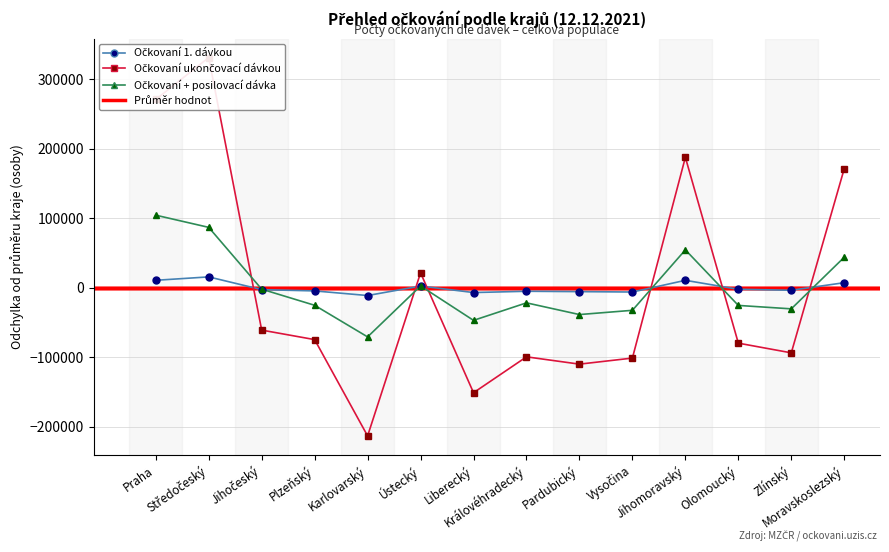

Reading right to left, transcribe all the data shown in this chart.

Očkovaní 1. dávkou: 7360.9	-3529.1	-2090.1	10768.9	-6058.1	-5490.1	-4987.1	-6827.1	2554.9	-11105.1	-4464.1	-2644.1	15700.9	10808.9
Očkovaní ukončovací dávkou: 171426.2	-93582.8	-79632.8	187712.2	-101107.8	-109837.8	-99320.8	-150966.8	21519.2	-213122.8	-74534.8	-60853.8	331334.2	270968.2
Očkovaní + posilovací dávka: 43983.6	-30271.4	-25349.4	54585.6	-32377.4	-38492.4	-21652.4	-46845.4	2675.6	-70630.4	-25151.4	-1945.4	86971.6	104499.6